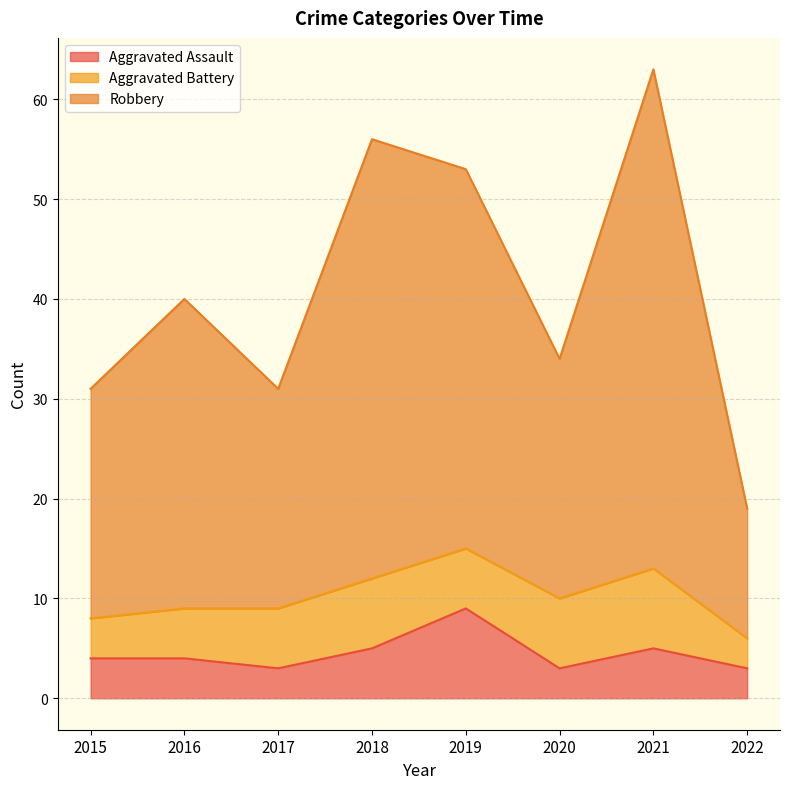

True or false: Robbery and Aggravated Assault cross at least once.

False